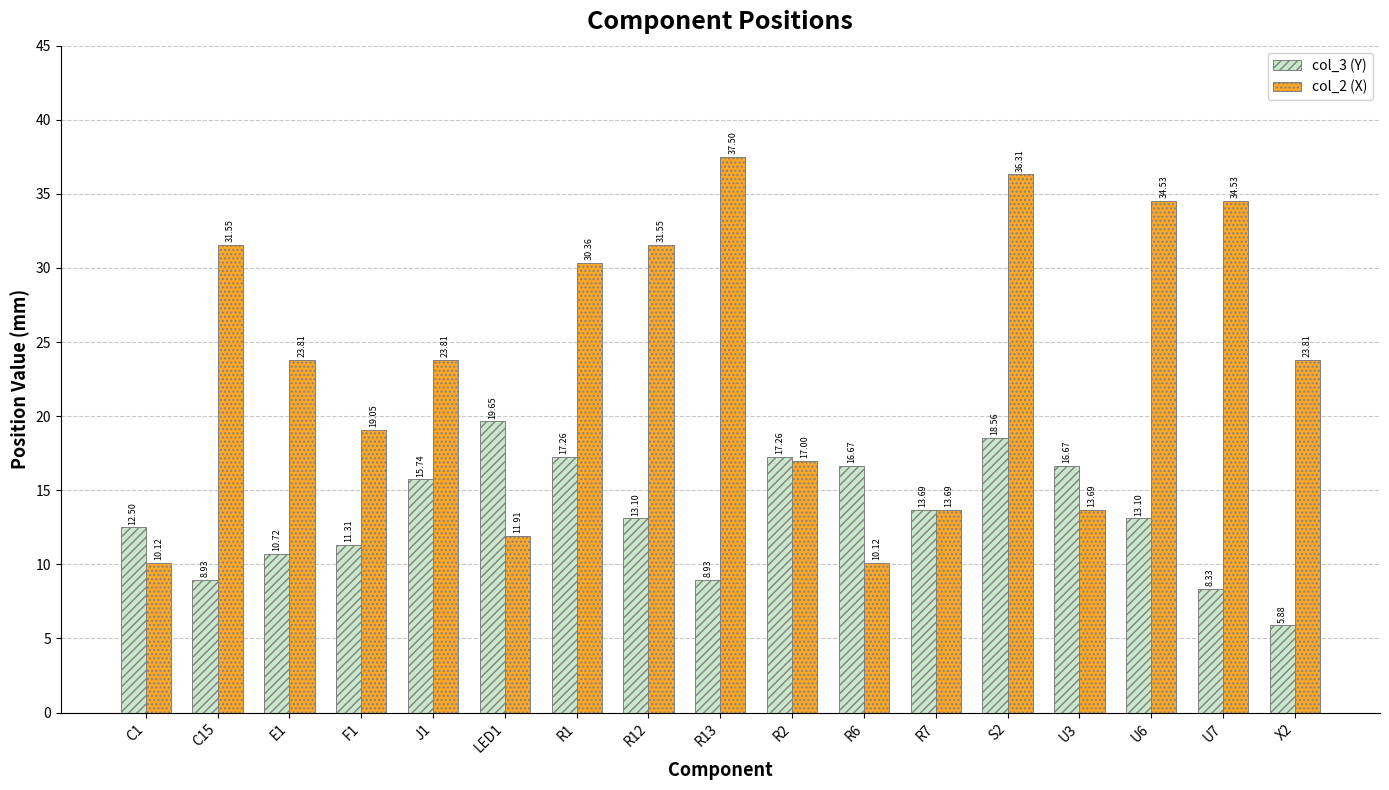

What is the difference between the second highest and second lowest values in the col_3 (Y) series?

10.2